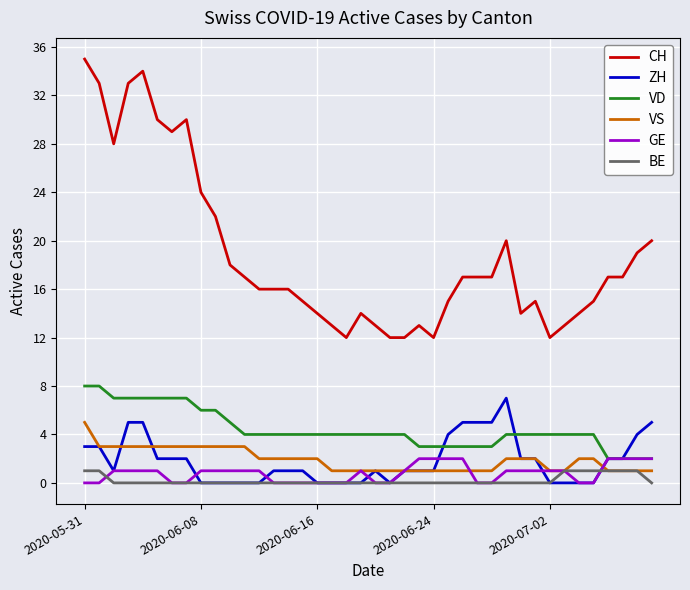

True or false: VD and BE cross at least once.

False